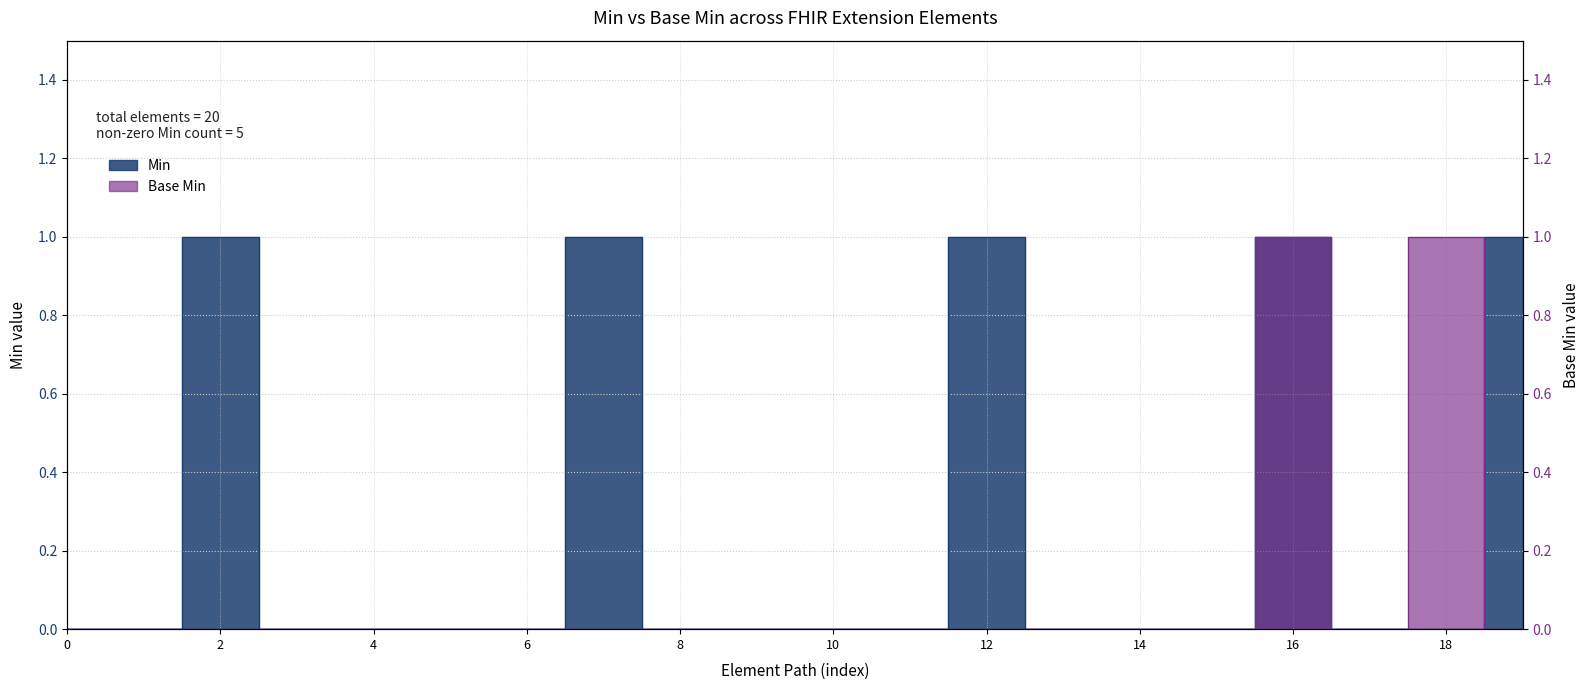

What is the greatest value displayed?

1